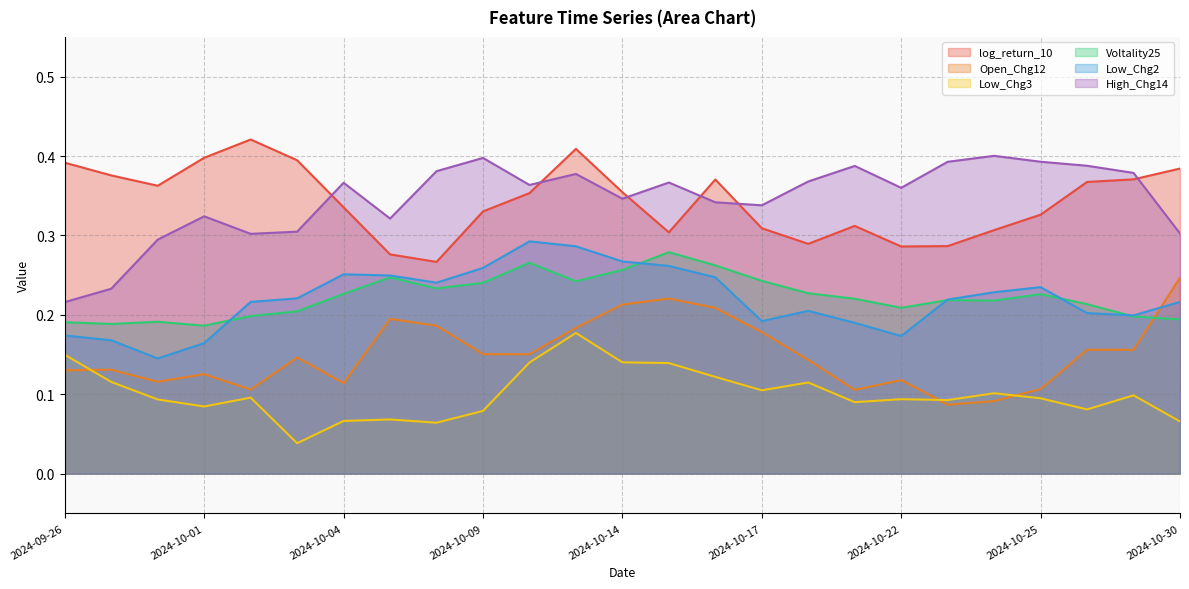

What is the total value across all series at 2024-10-21?

1.3